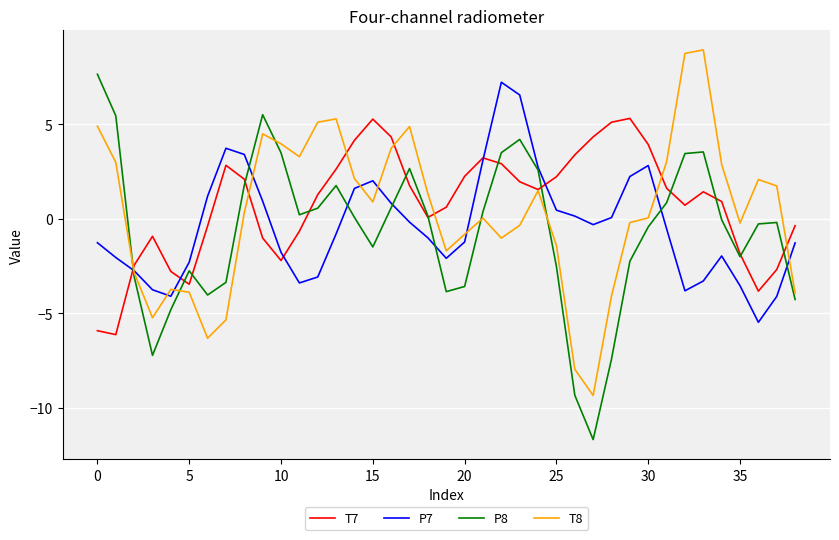

What is the greatest value displayed?

9.0